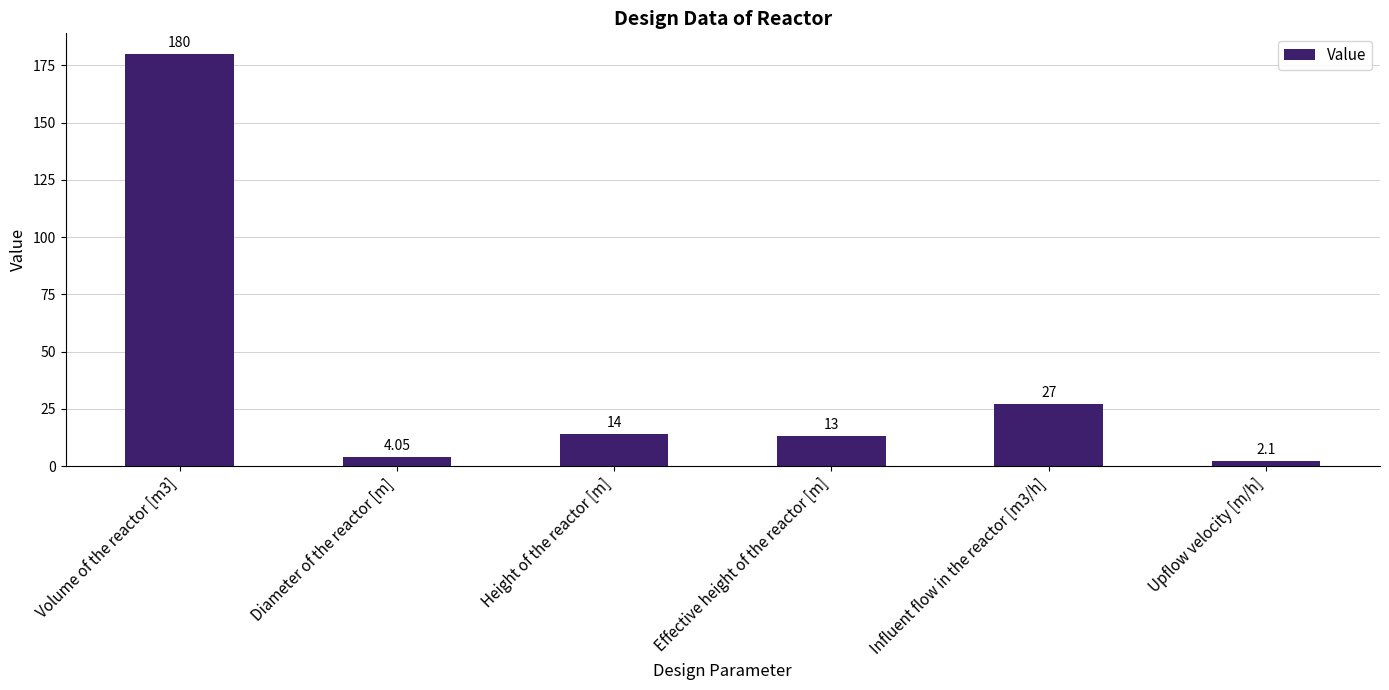

Where is the data nearest to the value 91?

Influent flow in the reactor [m3/h]